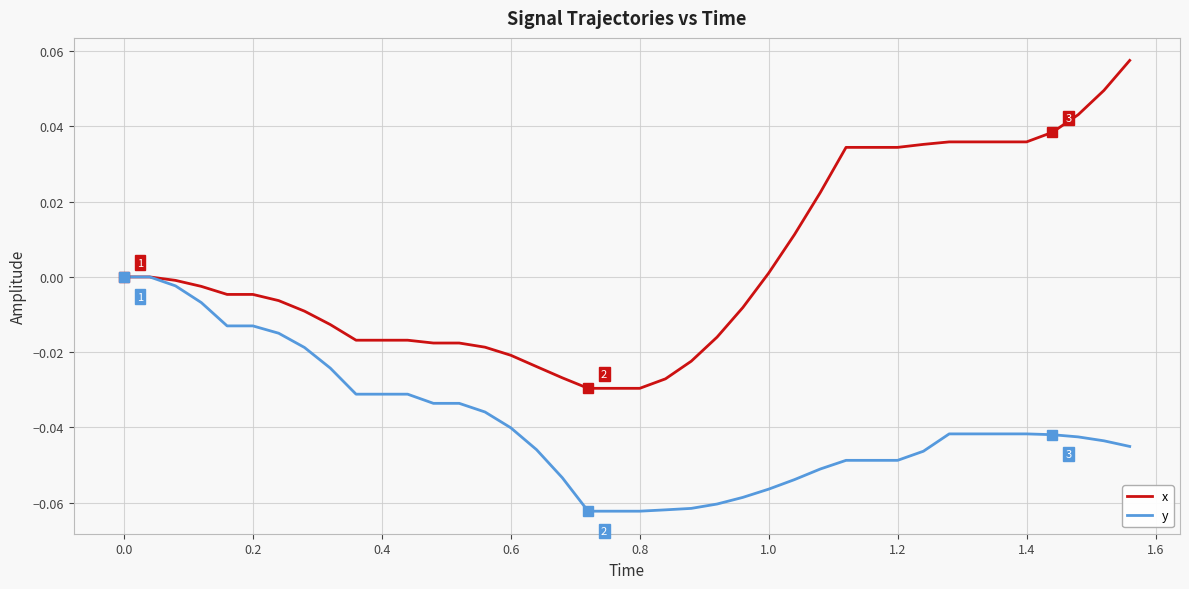

List the series in order of their peak value, lowest first.

y, x